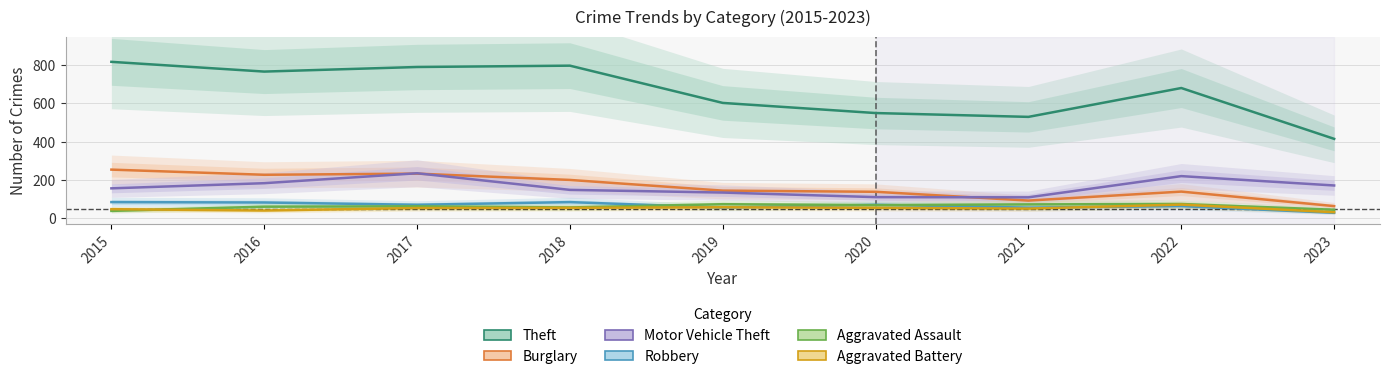

How many lines are shown in the chart?

6